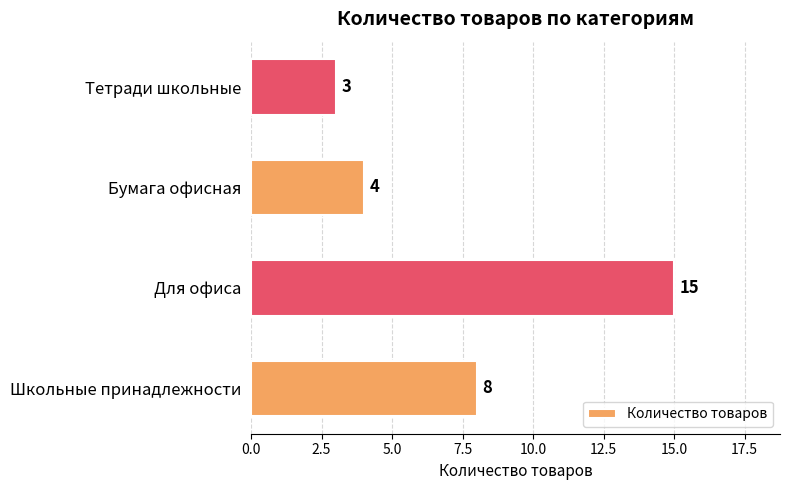

What is the difference between the maximum and minimum values?

12